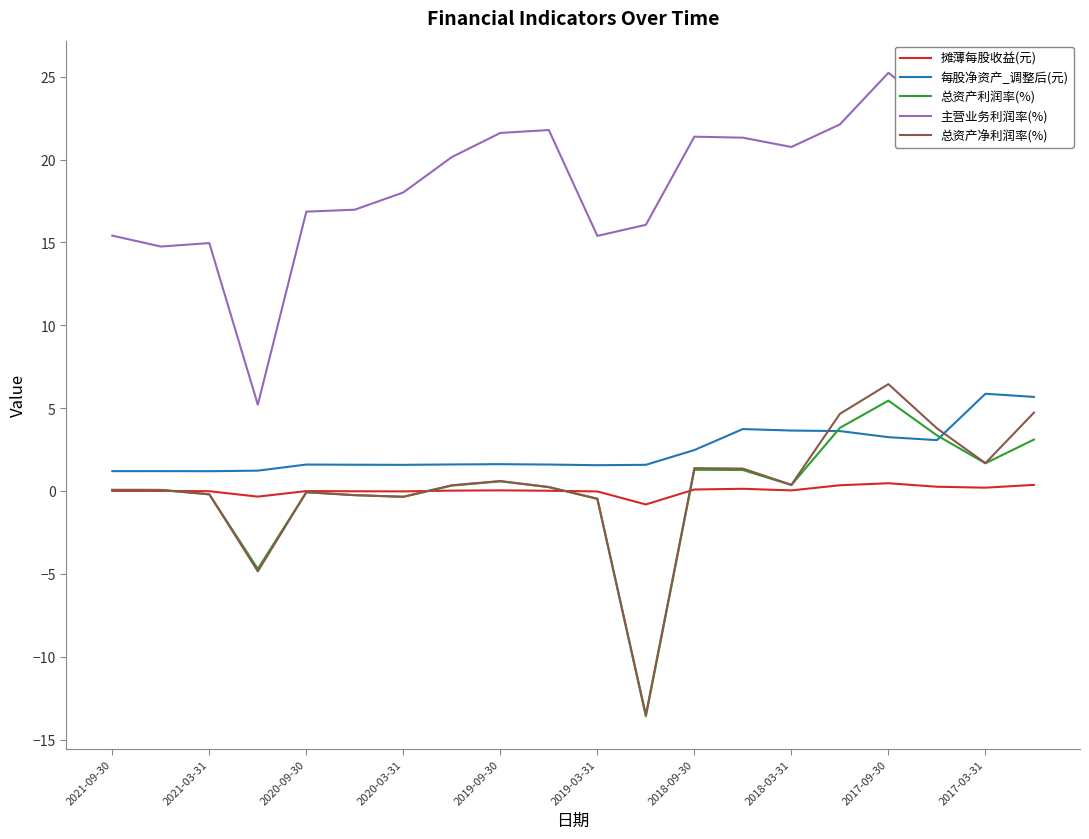

In 总资产利润率(%), how many points are lower than both neighbors (excluding endpoints)?

5